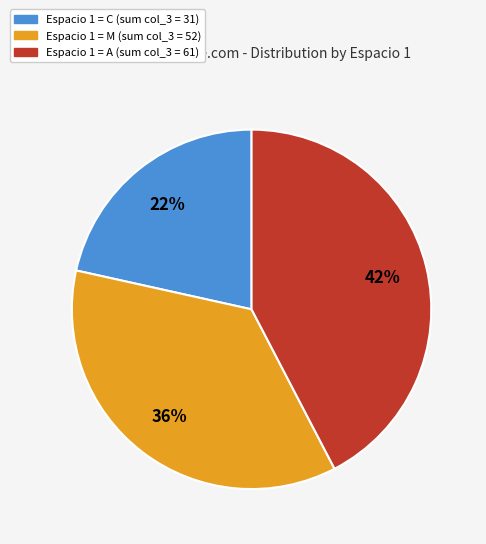

To the nearest percent, what is the average slice percentage?

33%